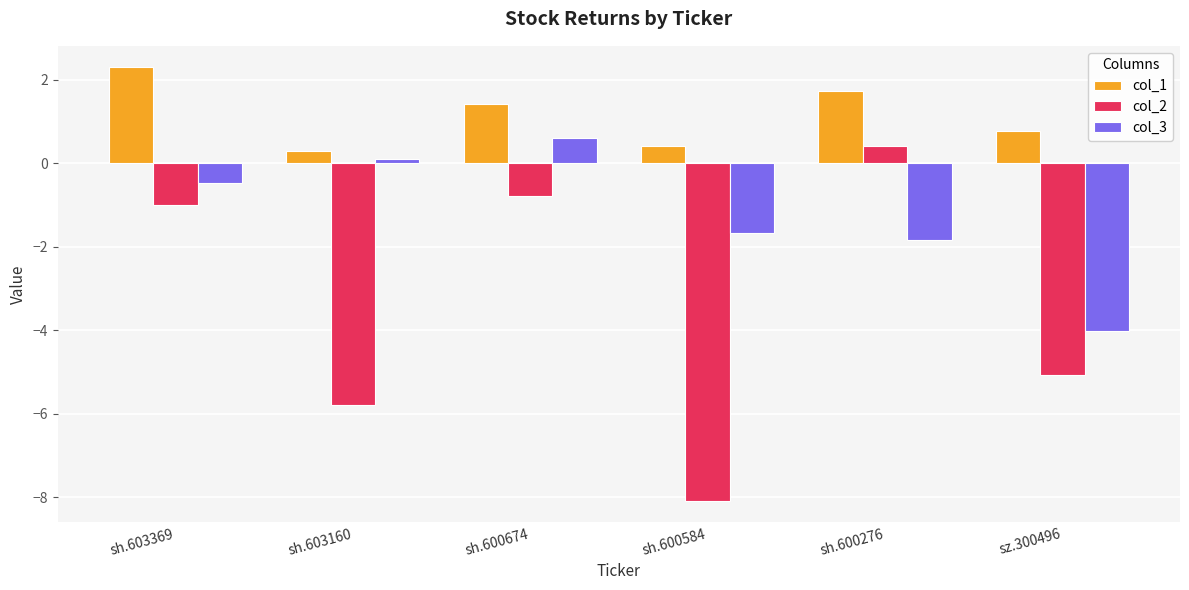

Is it true that col_3 equals -2.7 at sh.600276?

False